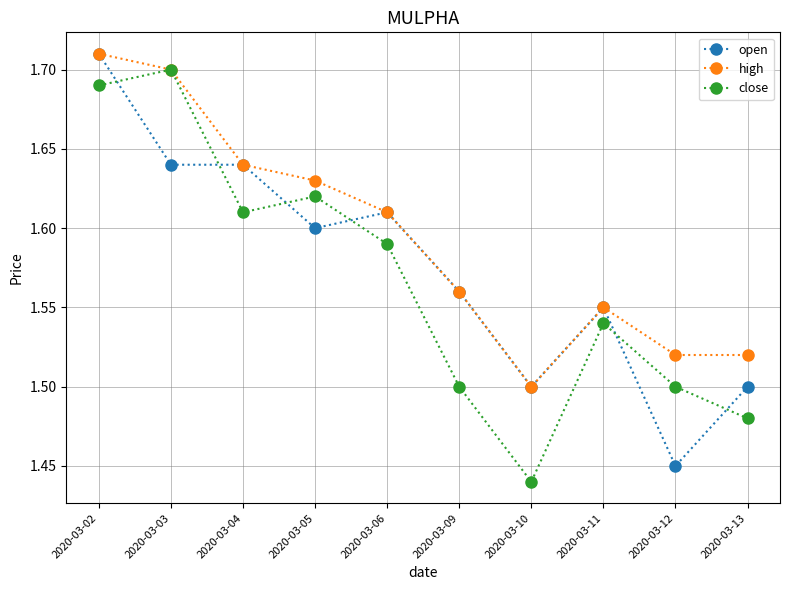

Where do close and open first cross each other?

2020-03-02 and 2020-03-03